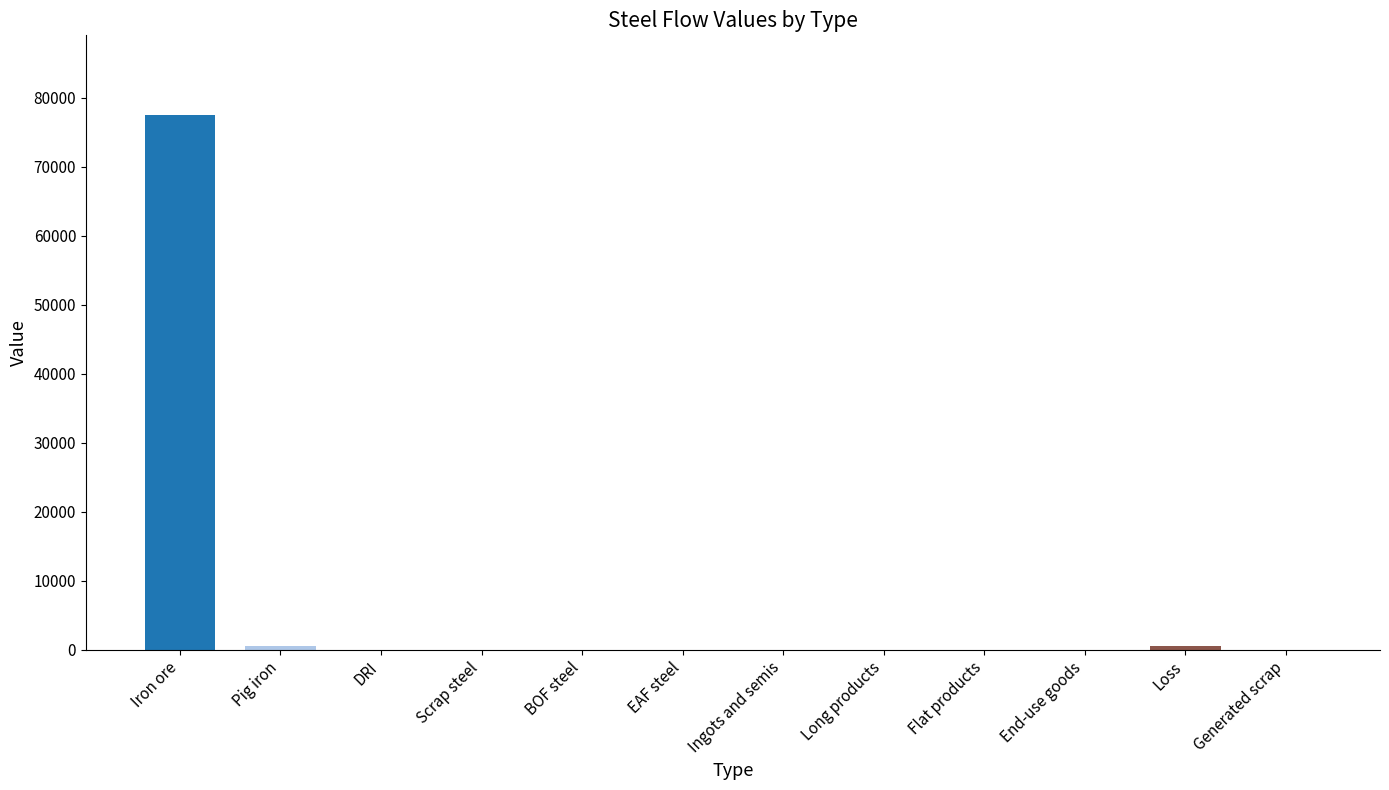

Between EAF steel and Iron ore, which is larger?

Iron ore